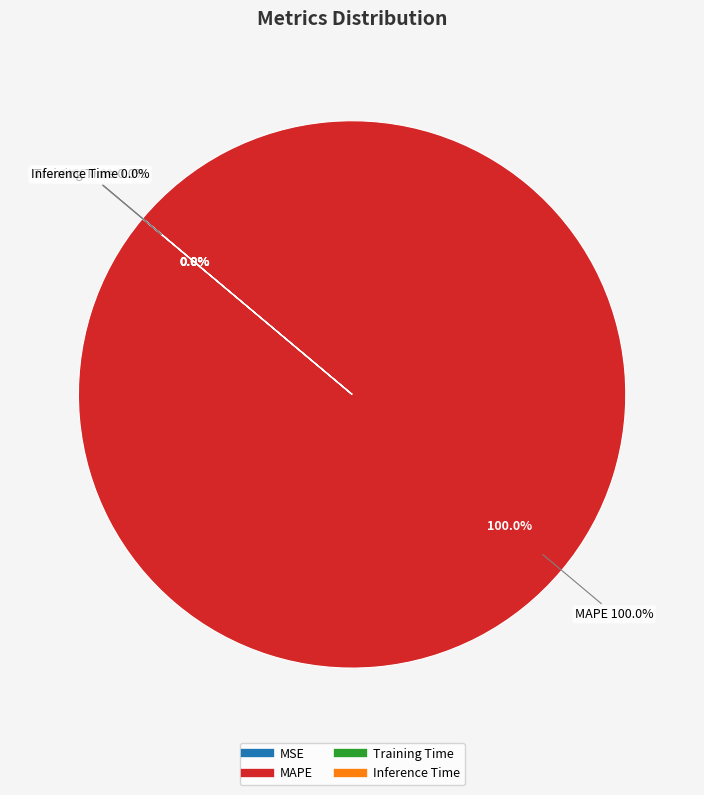

Which category accounts for the majority?

MAPE